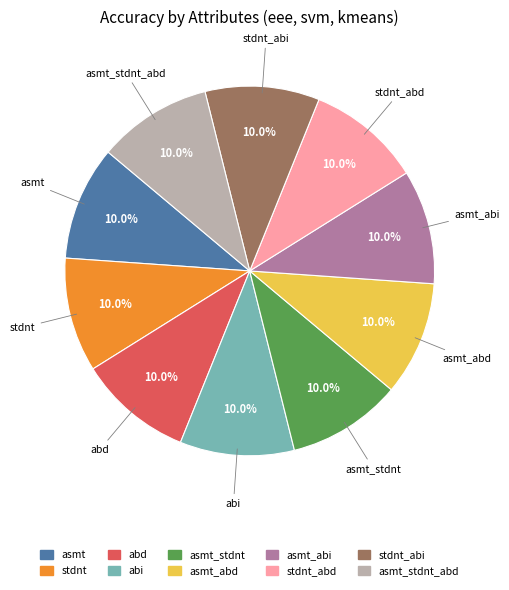

Is asmt_stdnt the majority of the pie?

No